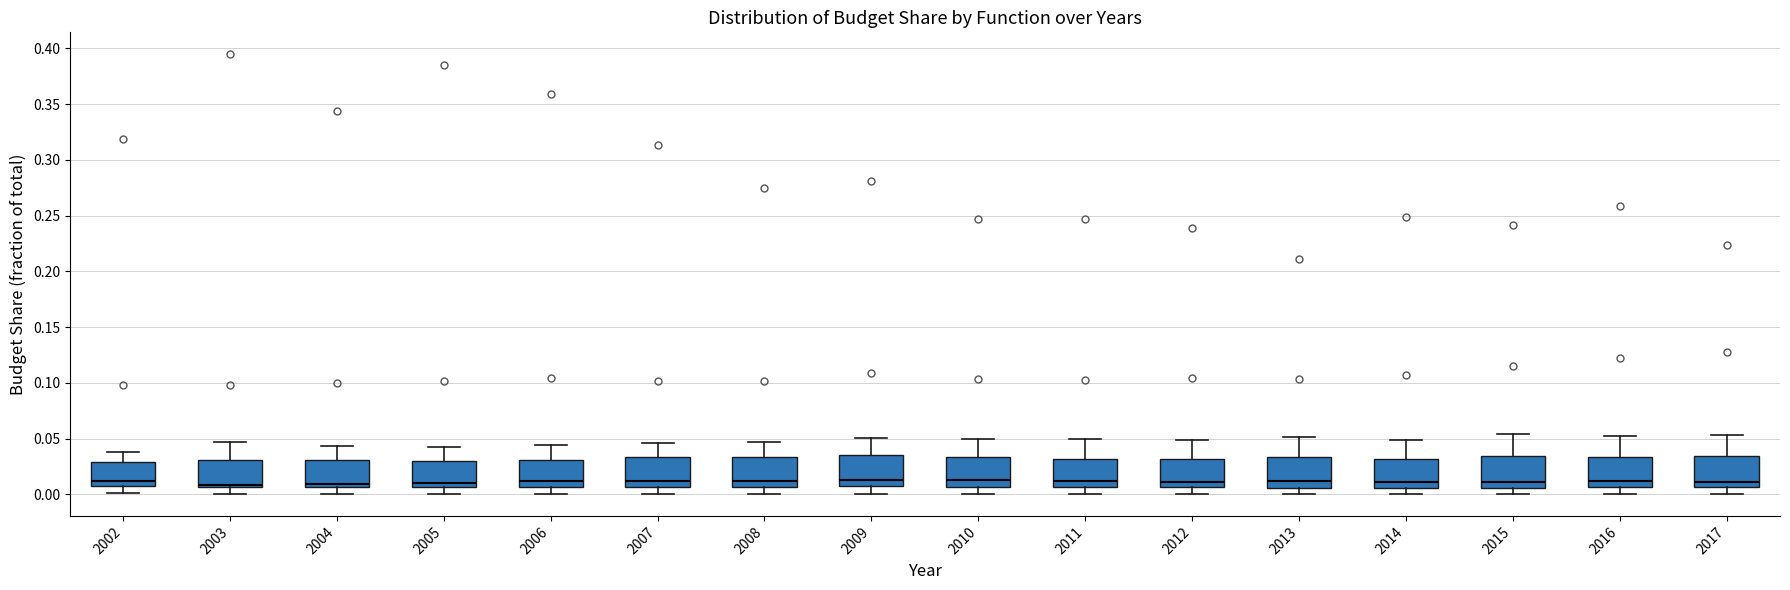

Reading left to right, read every box against the y-axis: the position of its median line, the range the box covers, and the ends of its whiskers. The values are not printed on the chart, so give them approximately, as read against the axis.

2002: median 0.010 (just above the box's lower edge), box 0.010 to 0.030, whiskers 0.000 to 0.040
2003: median 0.010, box 0.005 to 0.030, whiskers 0.000 to 0.045
2004: median 0.010, box 0.005 to 0.030, whiskers 0.000 to 0.045
2005: median 0.010, box 0.005 to 0.030, whiskers 0.000 to 0.045
2006: median 0.010, box 0.005 to 0.030, whiskers 0.000 to 0.045
2007: median 0.010, box 0.005 to 0.035, whiskers 0.000 to 0.045
2008: median 0.010, box 0.005 to 0.035, whiskers 0.000 to 0.045
2009: median 0.015, box 0.005 to 0.035, whiskers 0.000 to 0.050
2010: median 0.015, box 0.005 to 0.035, whiskers 0.000 to 0.050
2011: median 0.010, box 0.005 to 0.030, whiskers 0.000 to 0.050
2012: median 0.010, box 0.005 to 0.030, whiskers 0.000 to 0.050
2013: median 0.010, box 0.005 to 0.035, whiskers 0.000 to 0.050
2014: median 0.010, box 0.005 to 0.030, whiskers 0.000 to 0.050
2015: median 0.010, box 0.005 to 0.035, whiskers 0.000 to 0.055
2016: median 0.010, box 0.005 to 0.035, whiskers 0.000 to 0.050
2017: median 0.010, box 0.005 to 0.035, whiskers 0.000 to 0.055